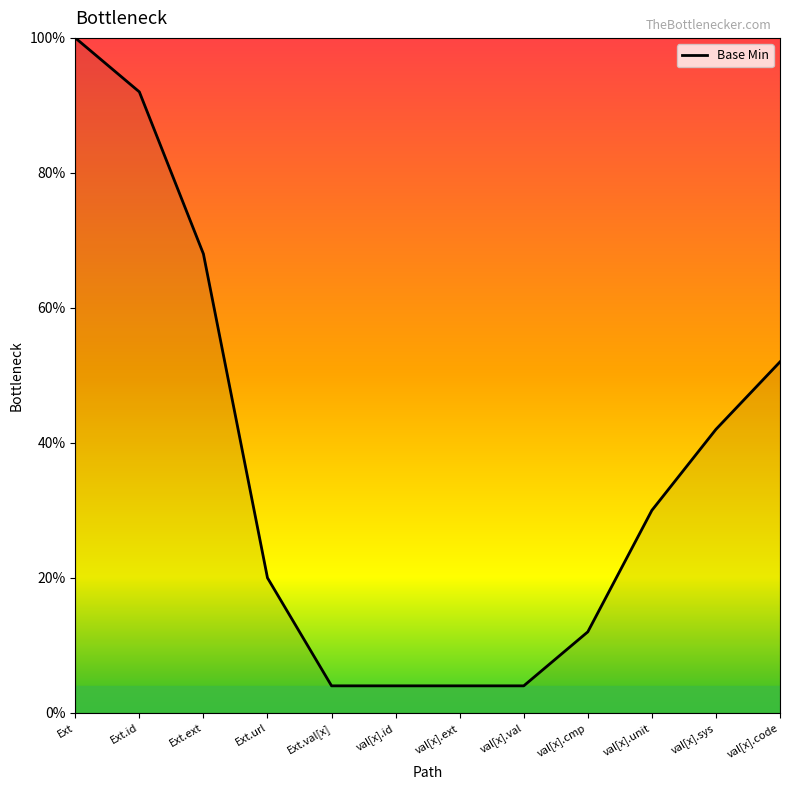

What is the maximum value shown in the chart?

100